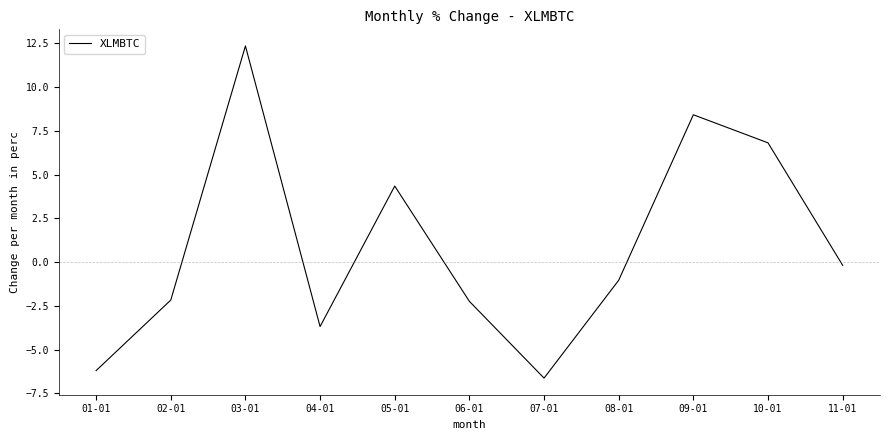

What is the difference between the maximum and minimum values?

19.0